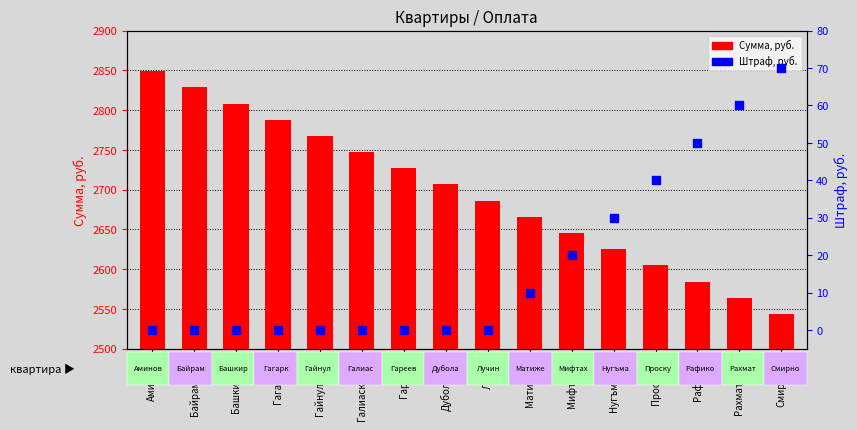

At how many categories does at least one series exceed 1446?

16